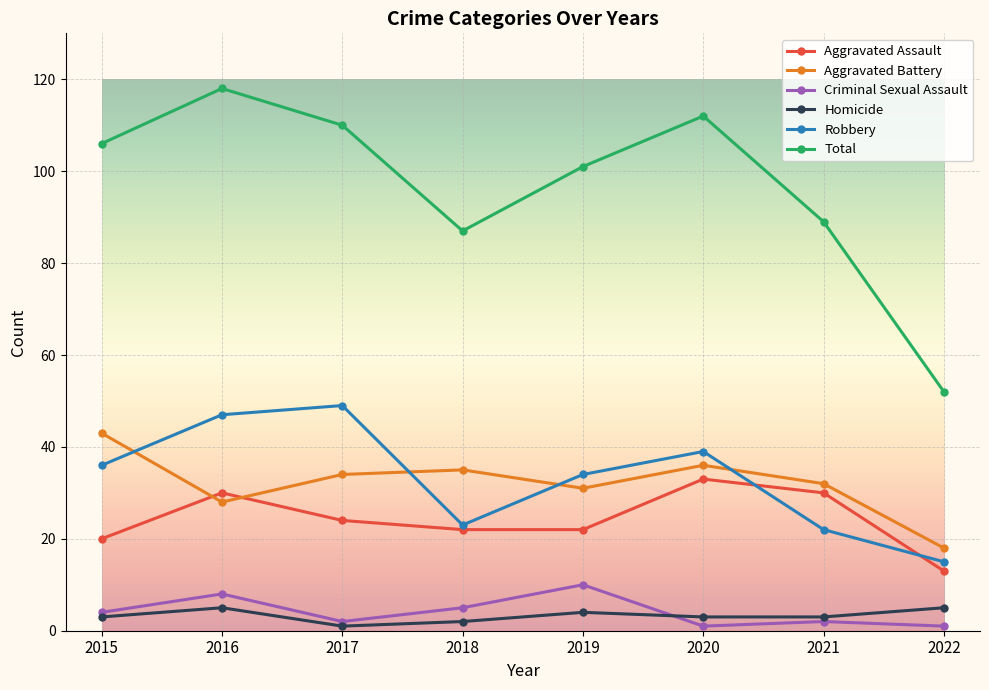

True or false: Aggravated Battery has more than 2 points higher than both neighbors.

False